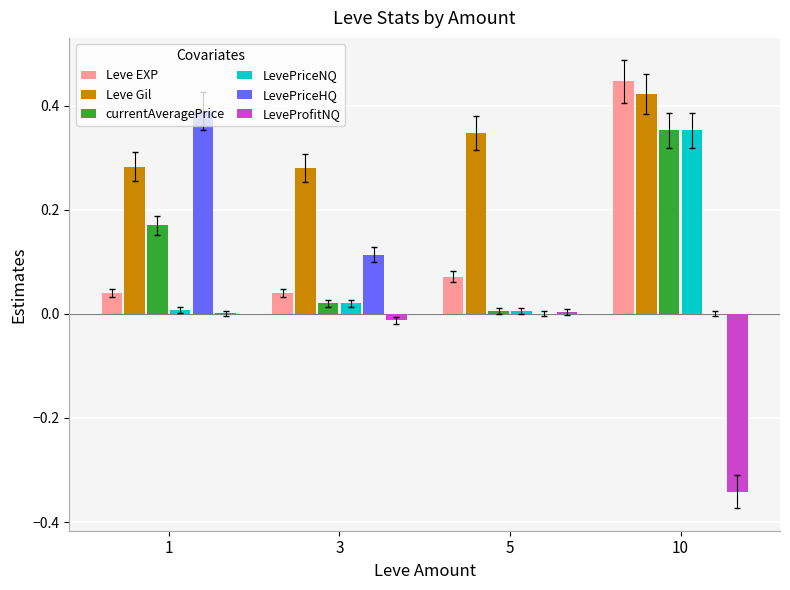

Between 3 and 10, which series saw the biggest shift?

Leve EXP